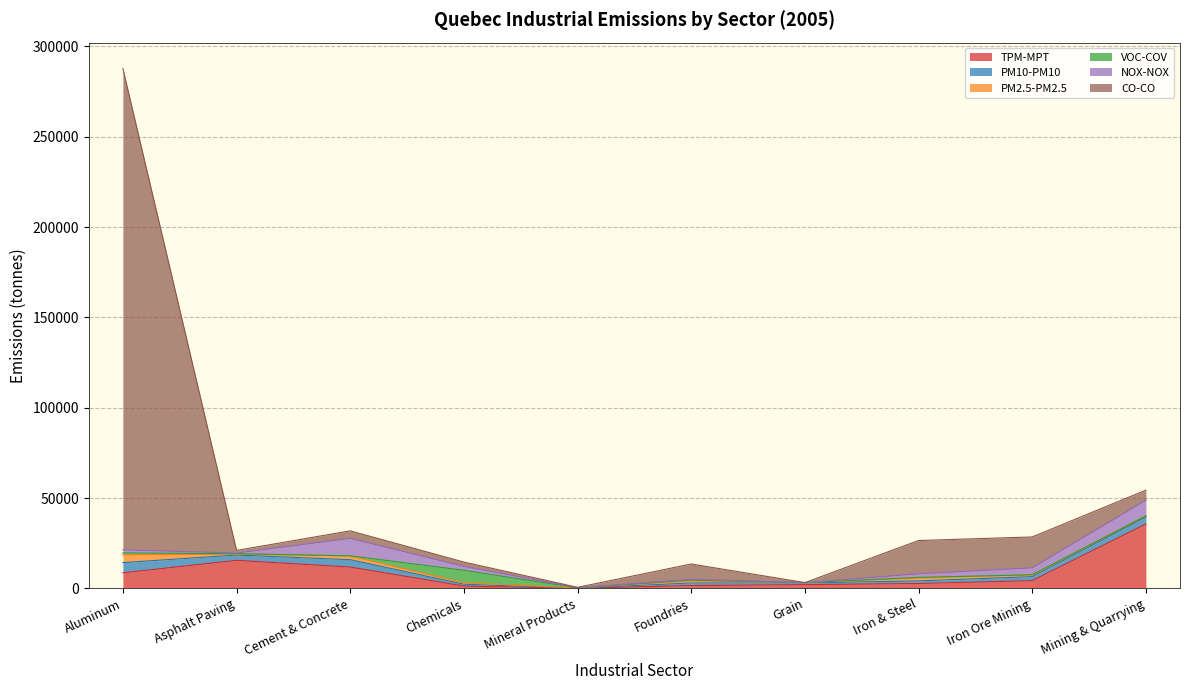

Is the value of TPM-MPT at Mineral Products greater than the value of PM2.5-PM2.5 at Cement & Concrete?

No